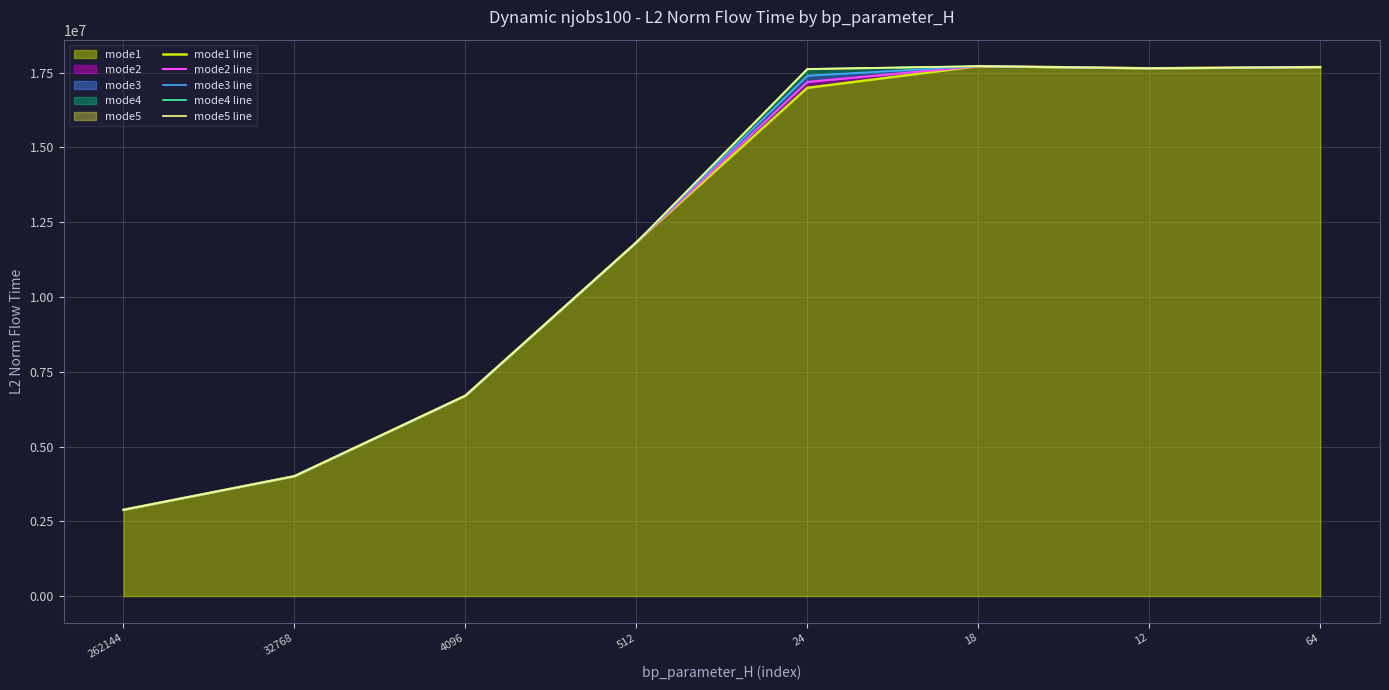

What is the difference between the mode5 line values at 4096 and 24?

10920021.5